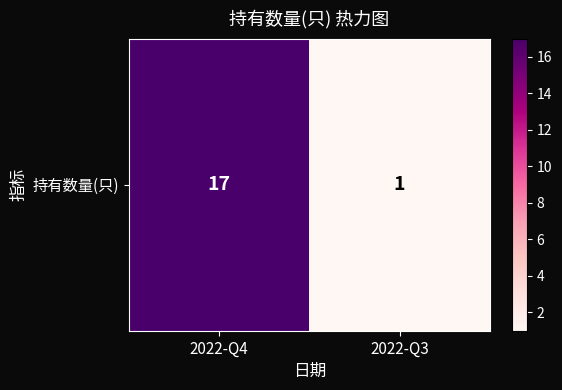

How many values are below 17?

1